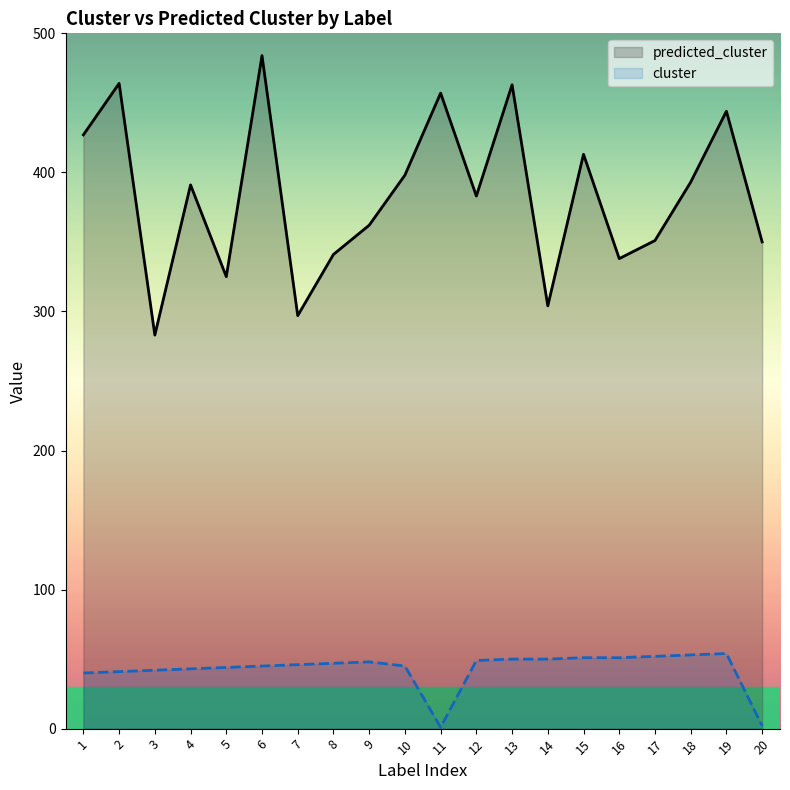

What is the approximate value of predicted_cluster at 3?

283